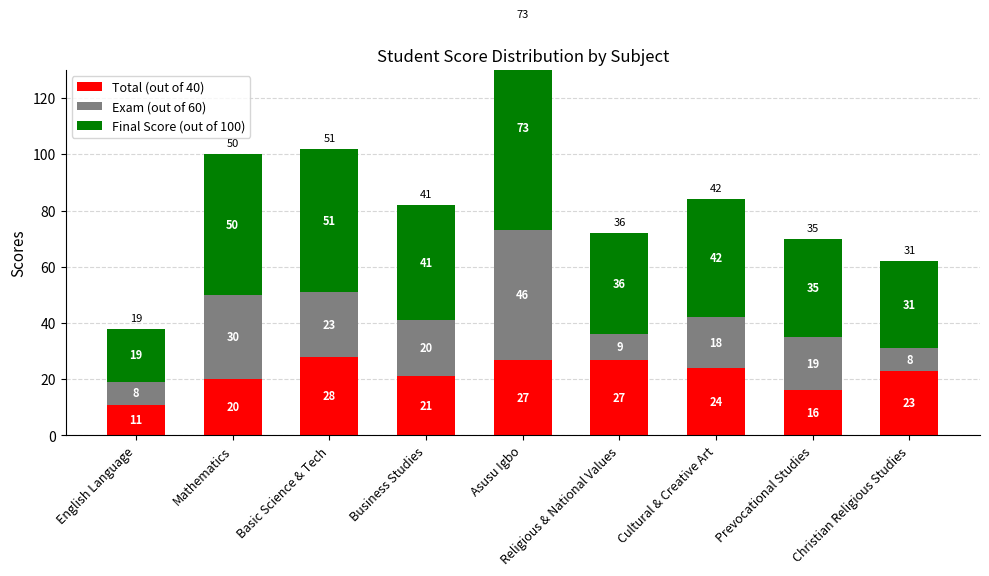

Count the number of categories in the chart.

9